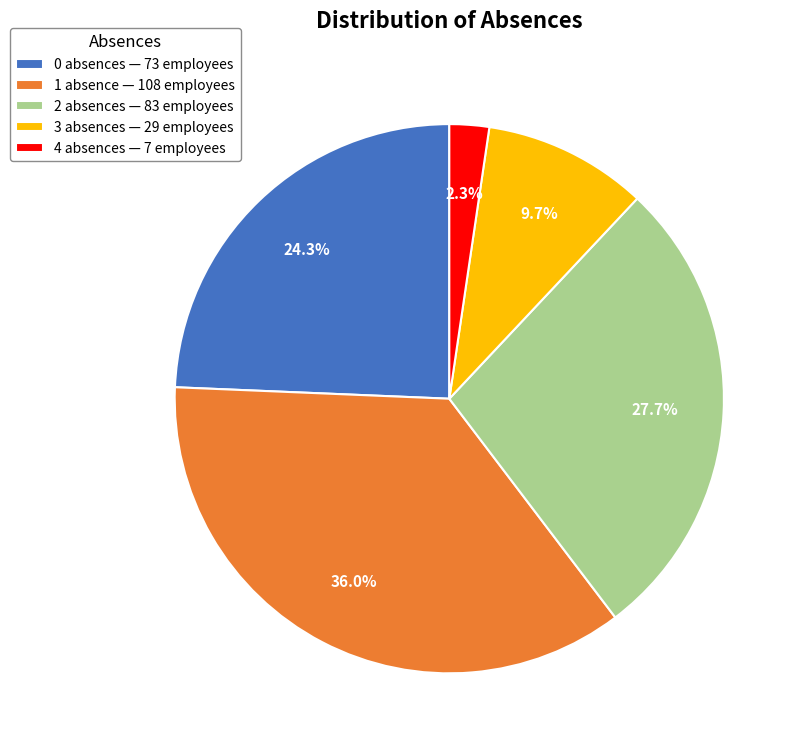

What percentage is the 0 slice, to the nearest percent?

24%